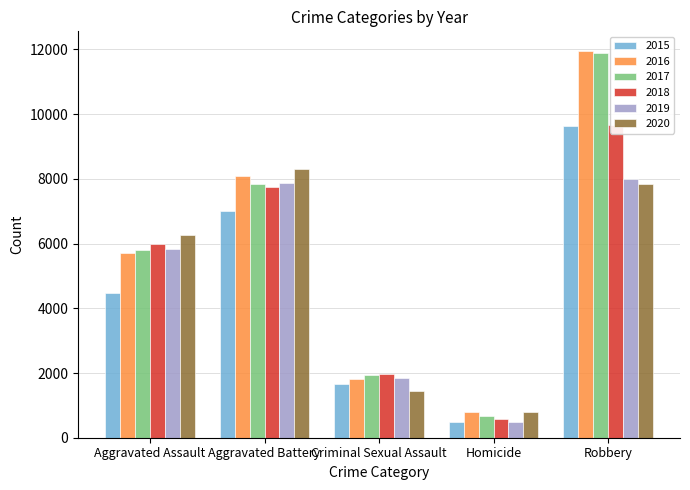

Reading left to right, transcribe all the data shown in this chart.

2015: Aggravated Assault=4480	Aggravated Battery=7018	Criminal Sexual Assault=1655	Homicide=496	Robbery=9638
2016: Aggravated Assault=5712	Aggravated Battery=8085	Criminal Sexual Assault=1806	Homicide=786	Robbery=11960
2017: Aggravated Assault=5793	Aggravated Battery=7845	Criminal Sexual Assault=1924	Homicide=672	Robbery=11880
2018: Aggravated Assault=6001	Aggravated Battery=7735	Criminal Sexual Assault=1963	Homicide=589	Robbery=9679
2019: Aggravated Assault=5840	Aggravated Battery=7857	Criminal Sexual Assault=1859	Homicide=498	Robbery=7994
2020: Aggravated Assault=6263	Aggravated Battery=8319	Criminal Sexual Assault=1432	Homicide=785	Robbery=7855